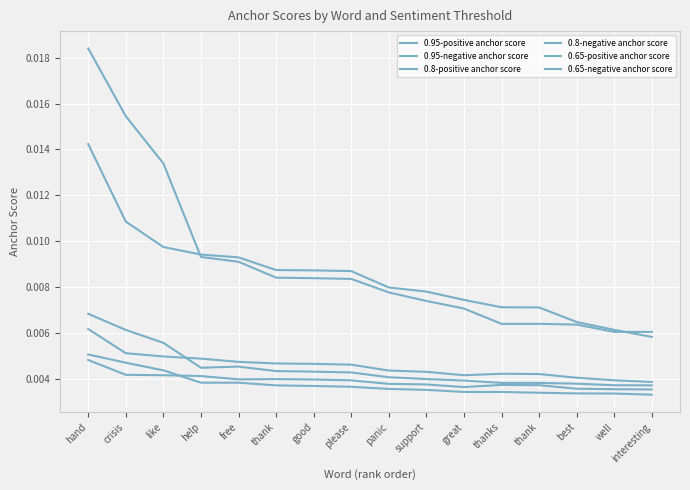

Is this an area chart (filled region under the line)?

No